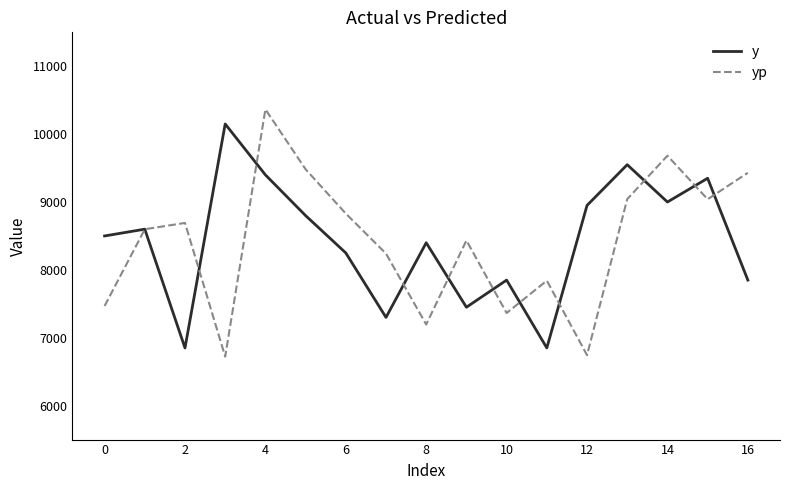

How many intersections are there between yp and y?

11